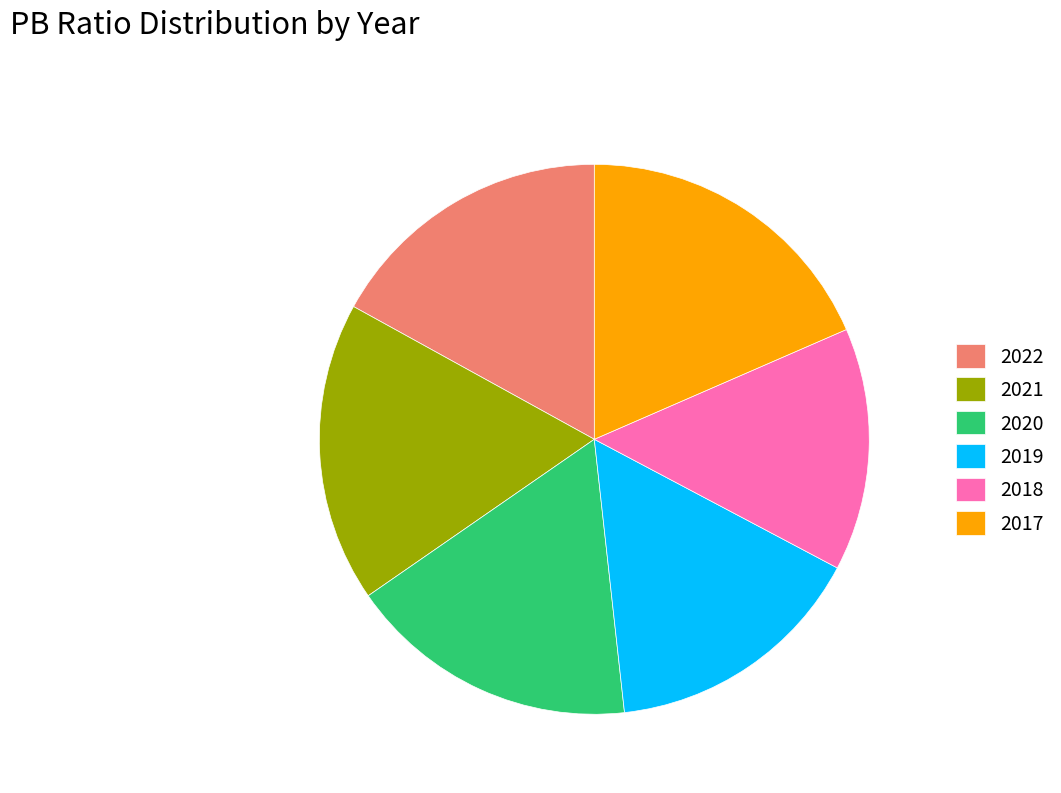

Count the number of slices in the pie.

6